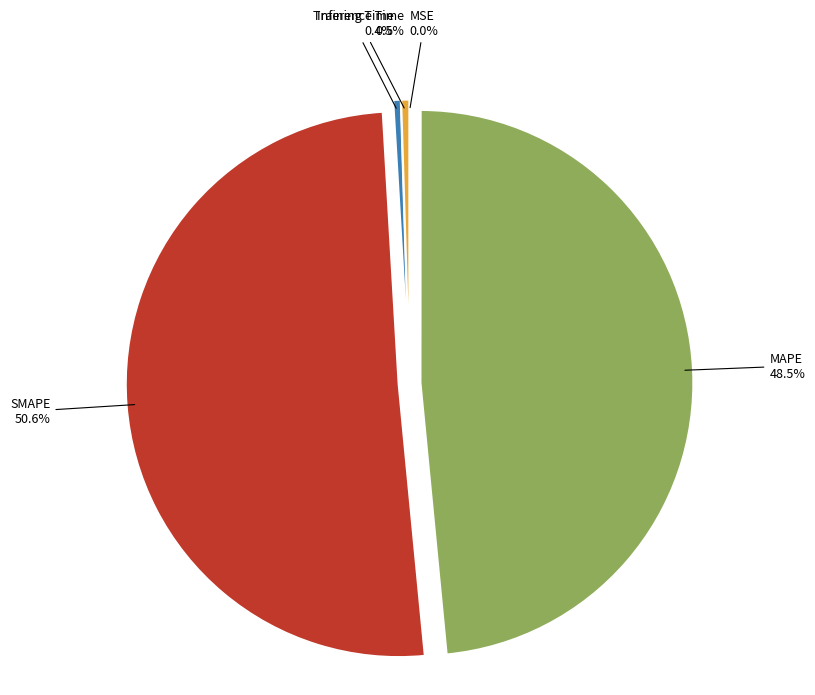

Does SMAPE account for over 50% of the chart?

Yes